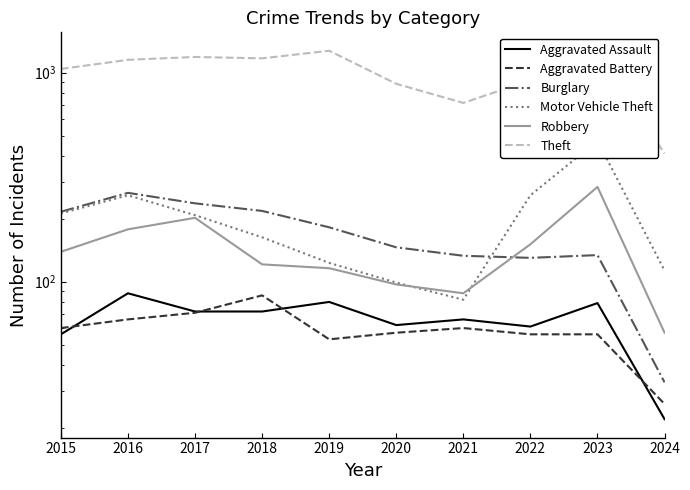

What is the difference between the maximum and second lowest values in the Theft series?

556